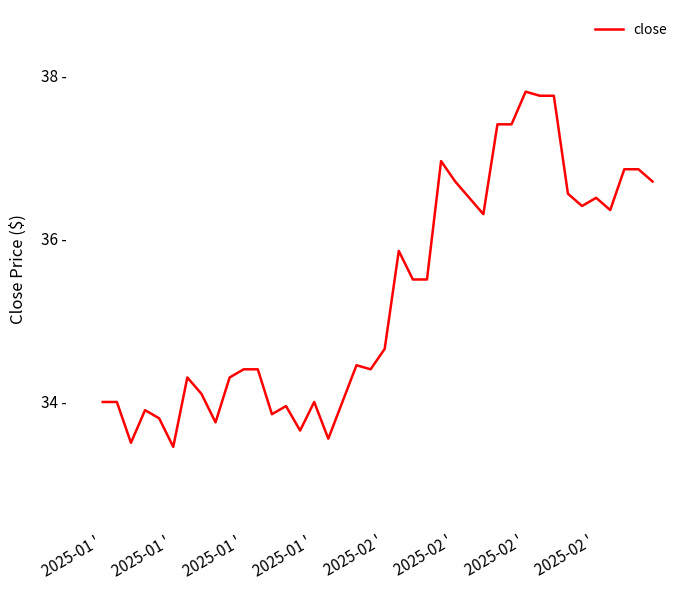

What is the sum of all values?

1412.0